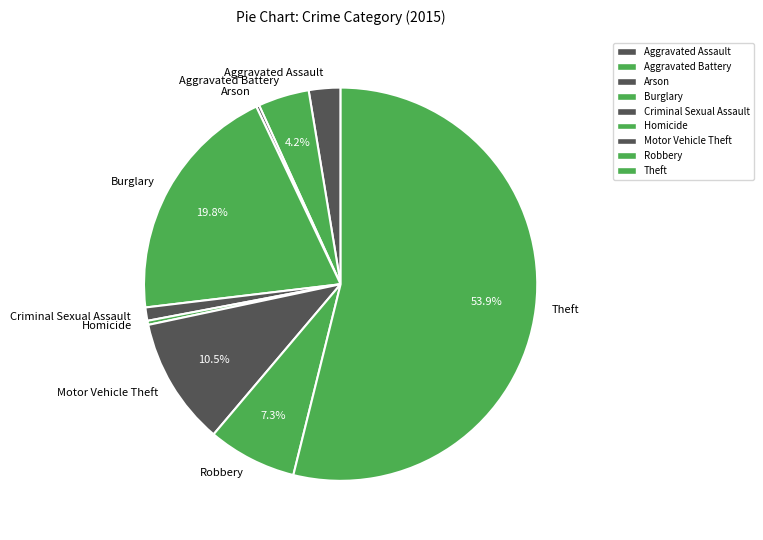

Does Theft account for over 50% of the chart?

Yes